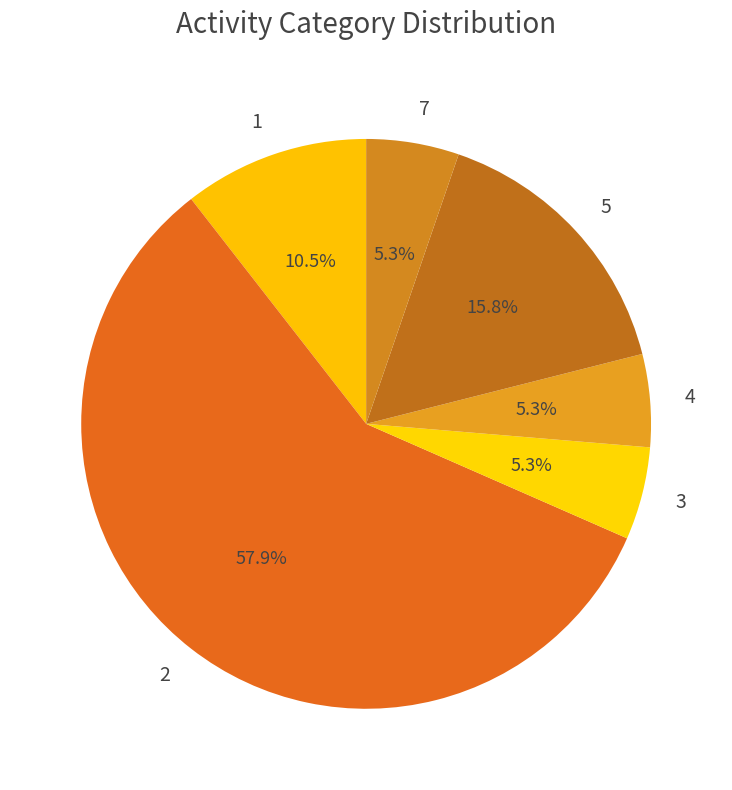

The 3 slice represents 1% of the pie. True or false?

False